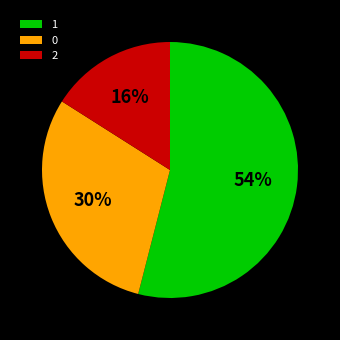

How many slices are in this pie chart?

3